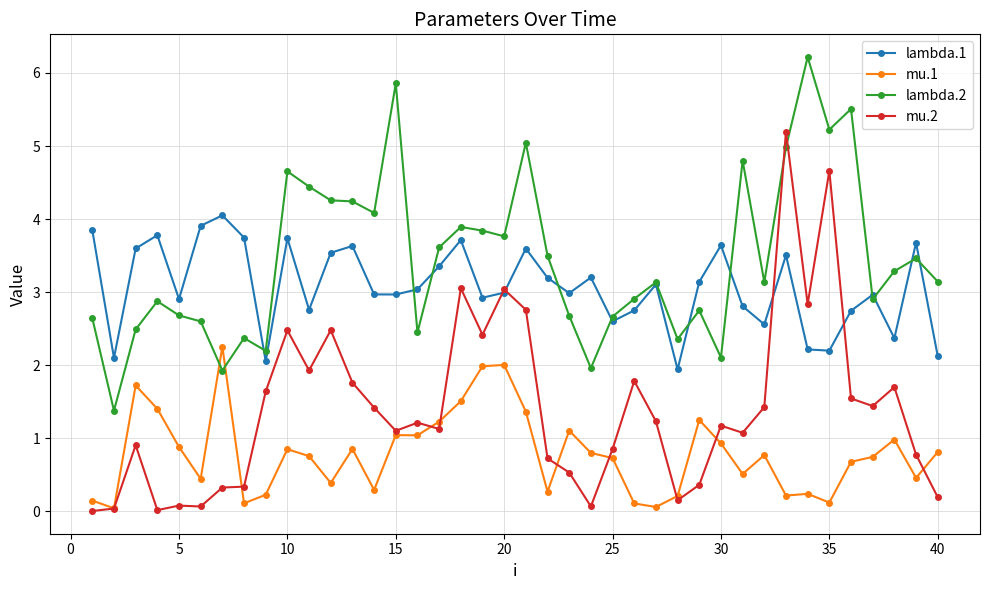

True or false: lambda.2 has more than 2 points higher than both neighbors.

True